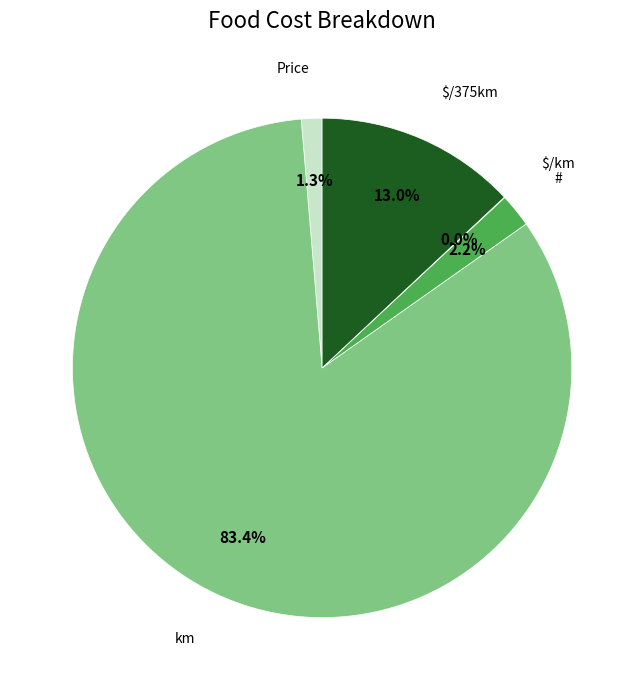

Does any single category account for the majority?

Yes